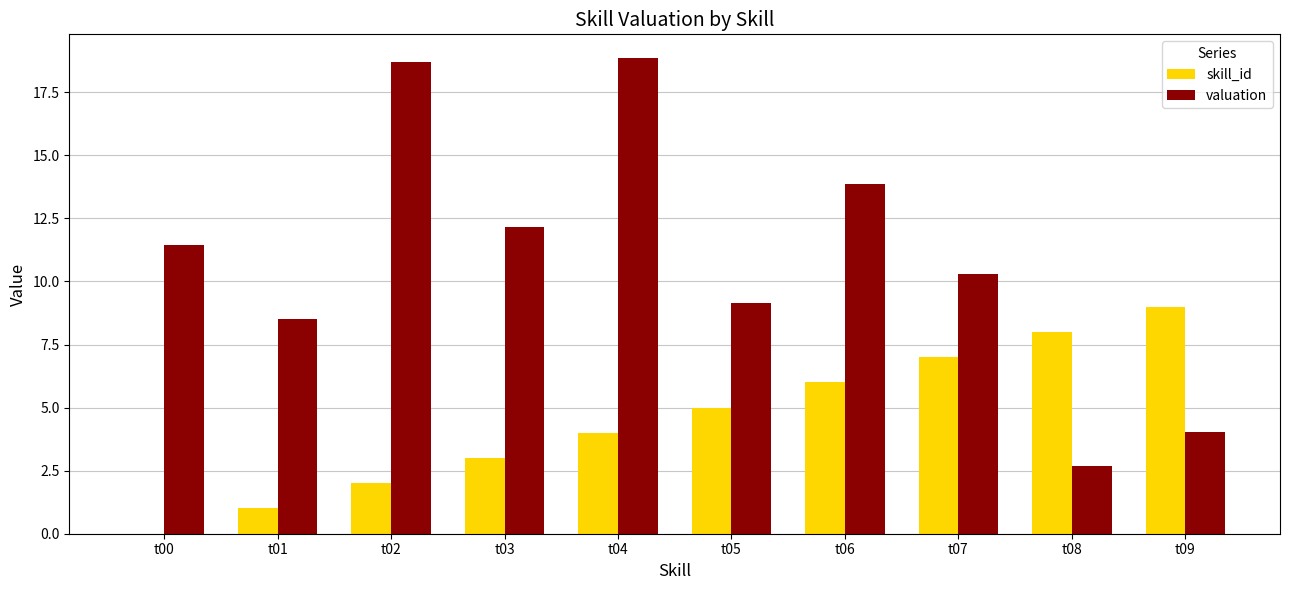

What is the total value across all series at t08?

10.7